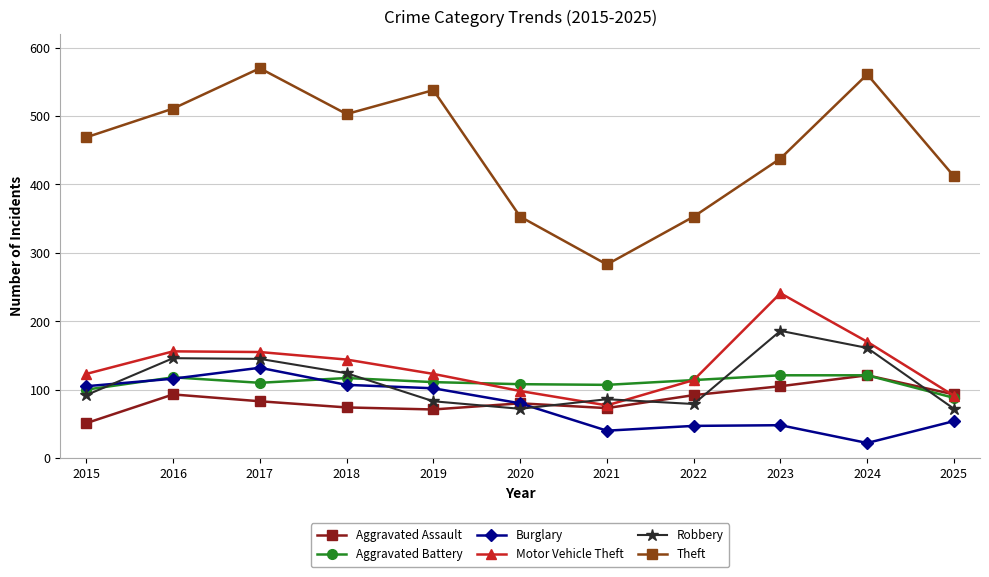

How many values in the Aggravated Battery series are below 111?

5